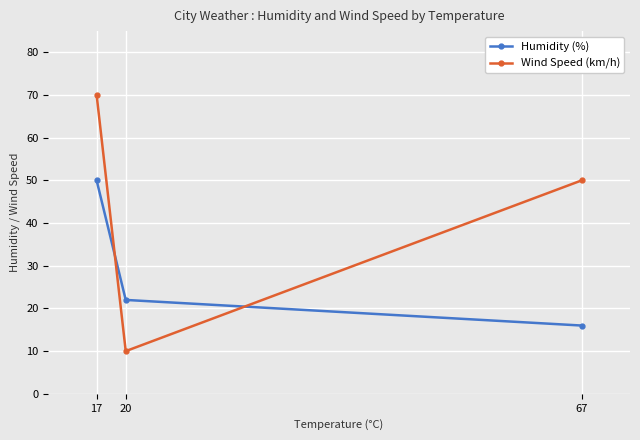

How many values in the Humidity (%) series are below 22?

1